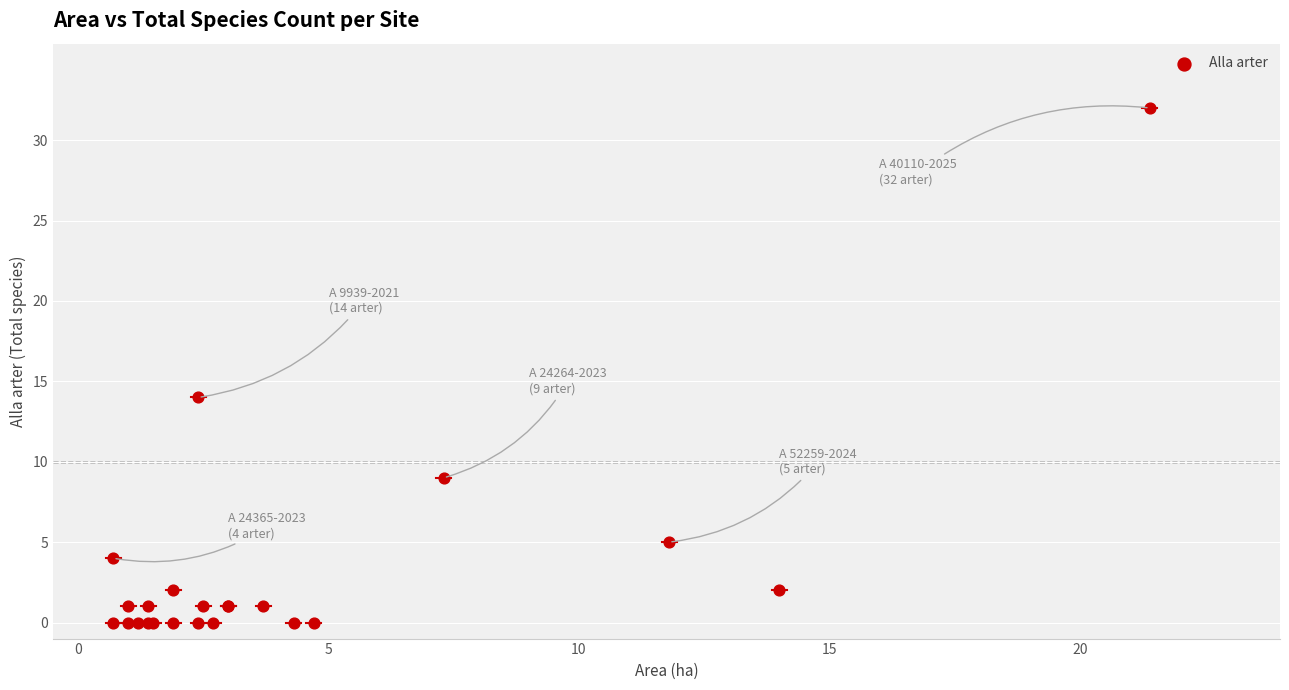

What Y value in the scatter plot is closest to 16?

14